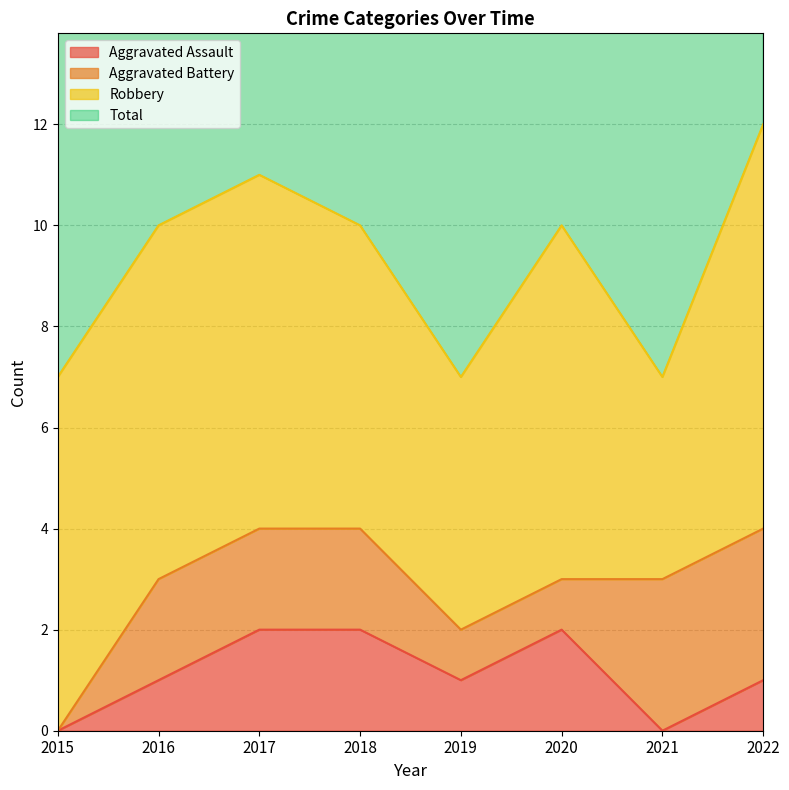

How many Aggravated Assault values are between 1 and 2?

6